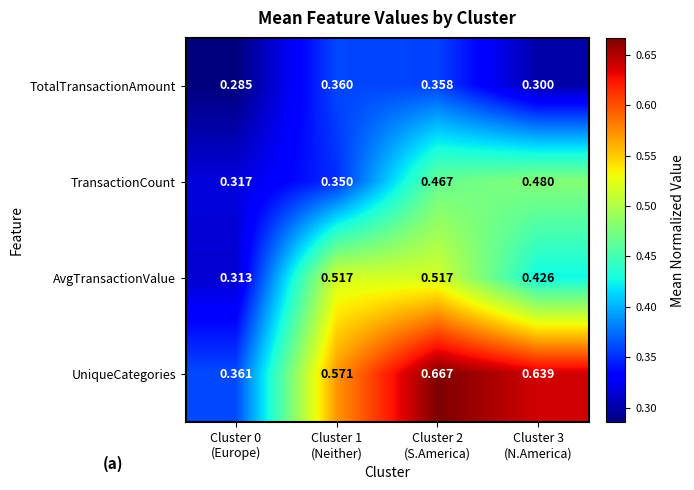

Rank the series by their average value, from highest to lowest.

UniqueCategories, AvgTransactionValue, TransactionCount, TotalTransactionAmount